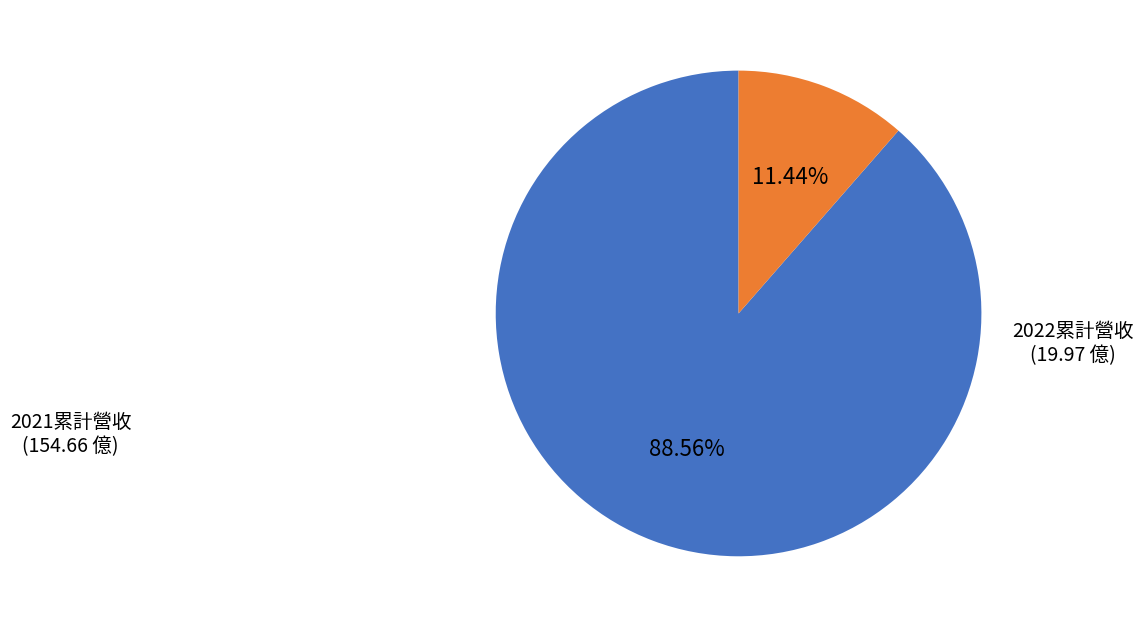

How many segments does this pie chart have?

2